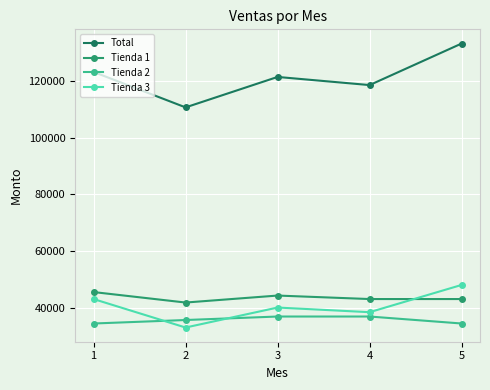

Rank the series by their maximum value, from highest to lowest.

Total, Tienda 3, Tienda 1, Tienda 2